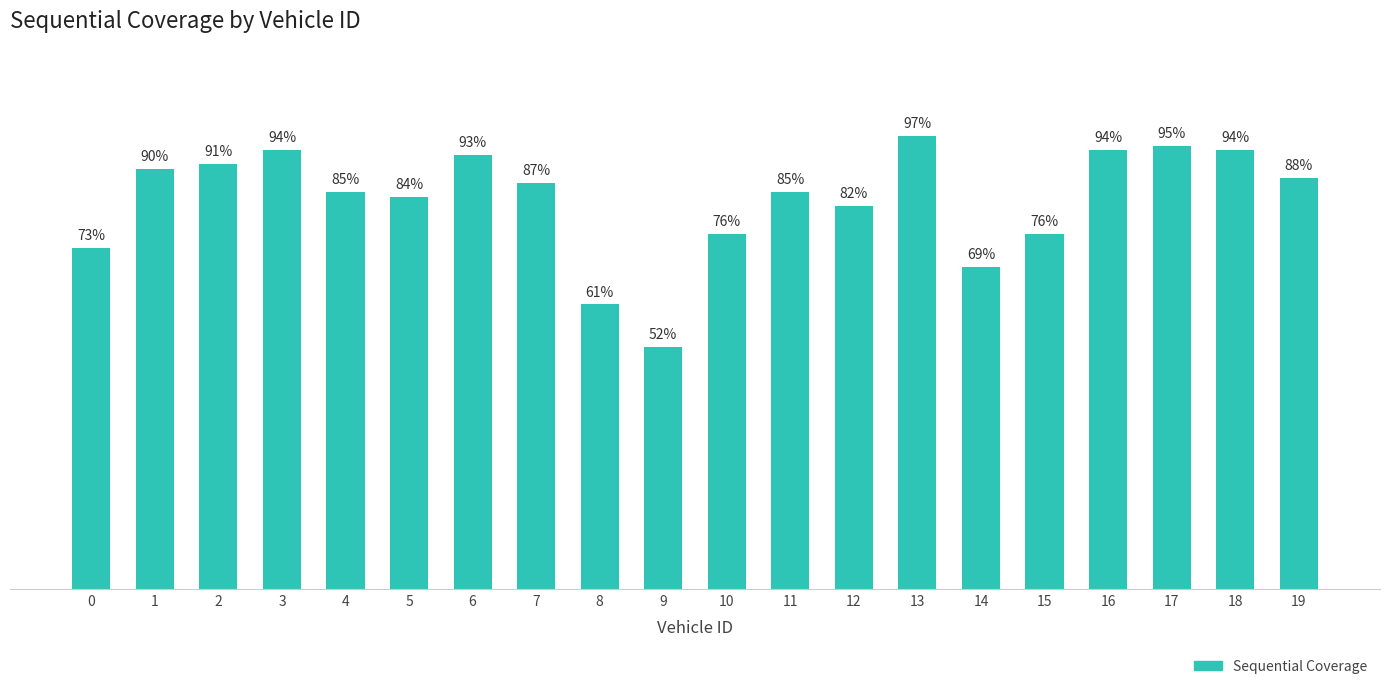

What is the difference between the second highest and minimum values?

43